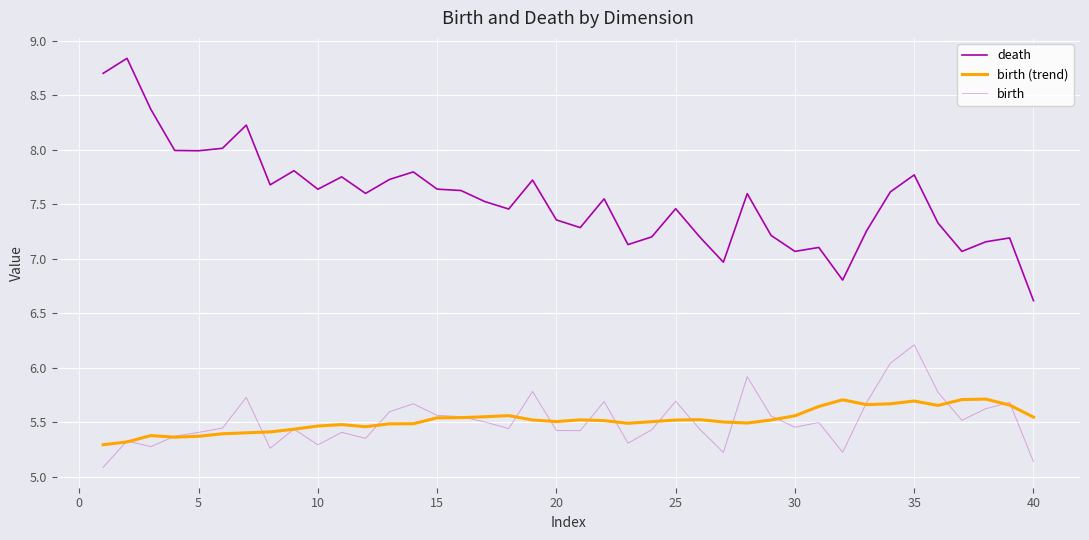

Which series has the largest range (max minus min)?

death